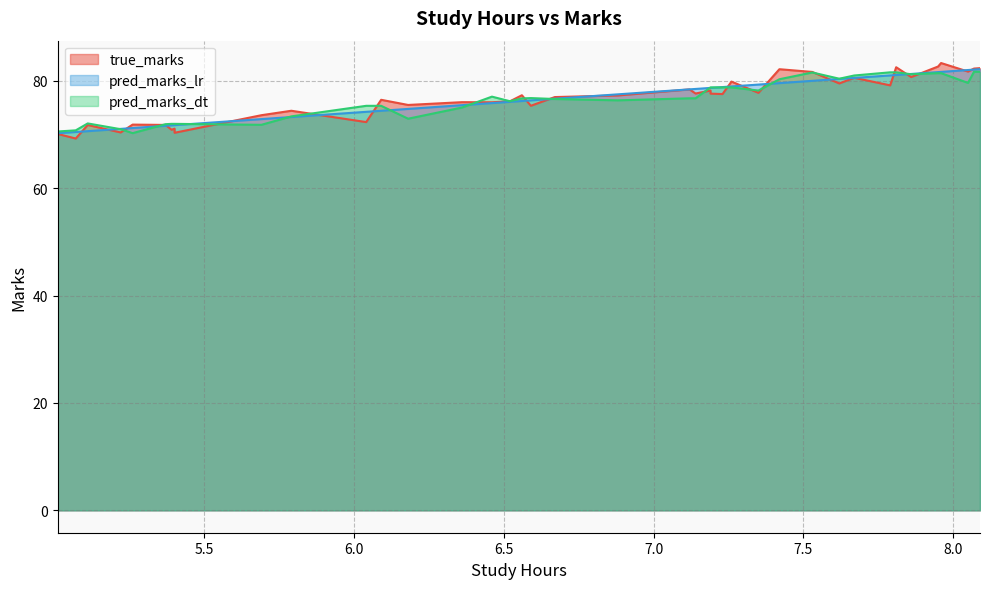

What is the lowest value of the pred_marks_dt series?

70.3